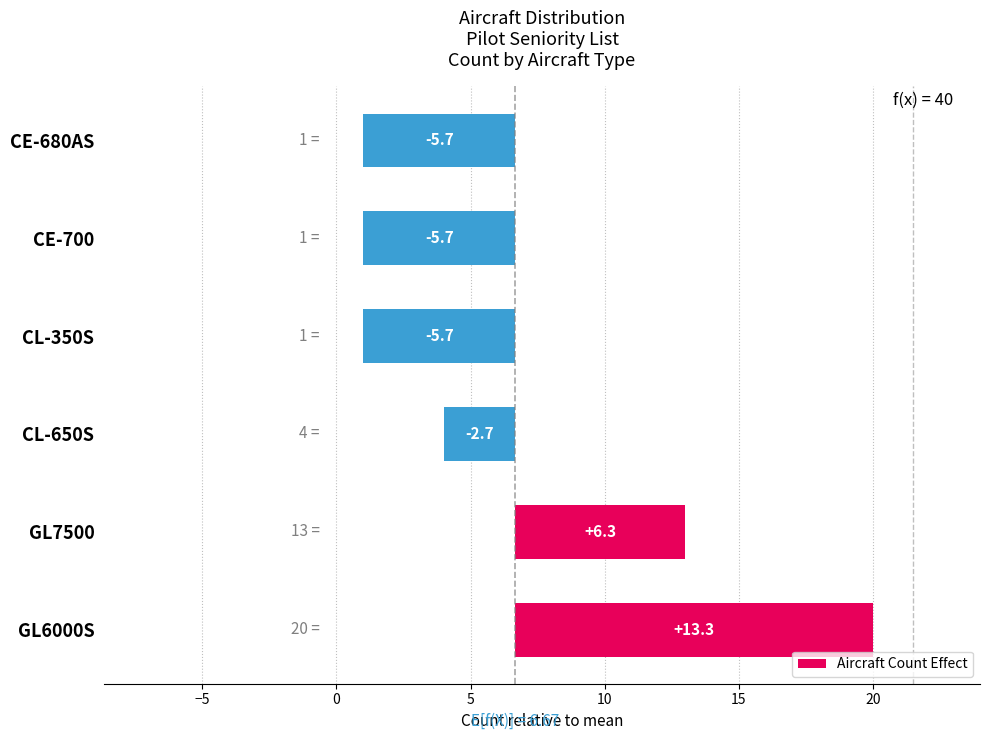

What is the difference between the maximum and second lowest values?

19.0